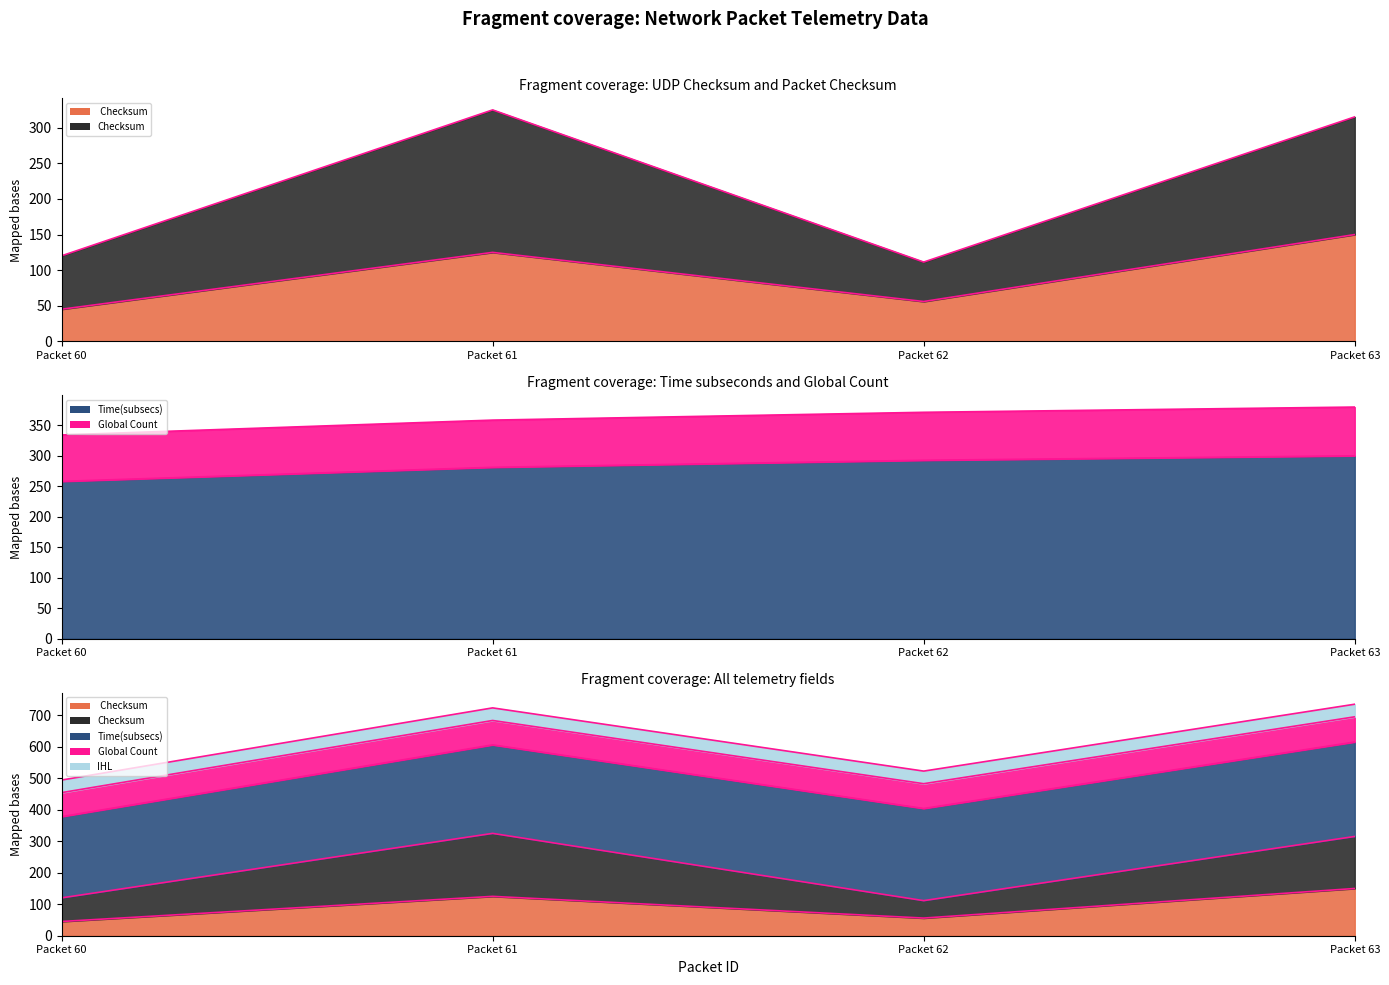

What is the minimum value shown in the chart?

45.2